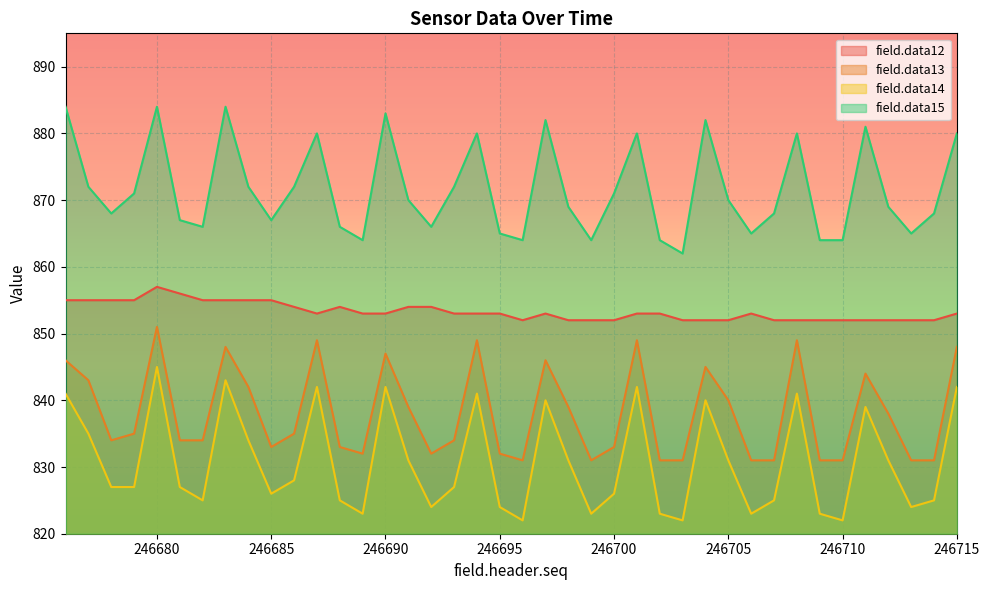

Reading left to right, extract all data points from this chart.

field.data12: 855	855	855	855	857	856	855	855	855	855	854	853	854	853	853	854	854	853	853	853	852	853	852	852	852	853	853	852	852	852	853	852	852	852	852	852	852	852	852	853
field.data13: 846	843	834	835	851	834	834	848	842	833	835	849	833	832	847	839	832	834	849	832	831	846	839	831	833	849	831	831	845	840	831	831	849	831	831	844	838	831	831	848
field.data14: 841	835	827	827	845	827	825	843	834	826	828	842	825	823	842	831	824	827	841	824	822	840	831	823	826	842	823	822	840	831	823	825	841	823	822	839	831	824	825	842
field.data15: 884	872	868	871	884	867	866	884	872	867	872	880	866	864	883	870	866	872	880	865	864	882	869	864	871	880	864	862	882	870	865	868	880	864	864	881	869	865	868	880